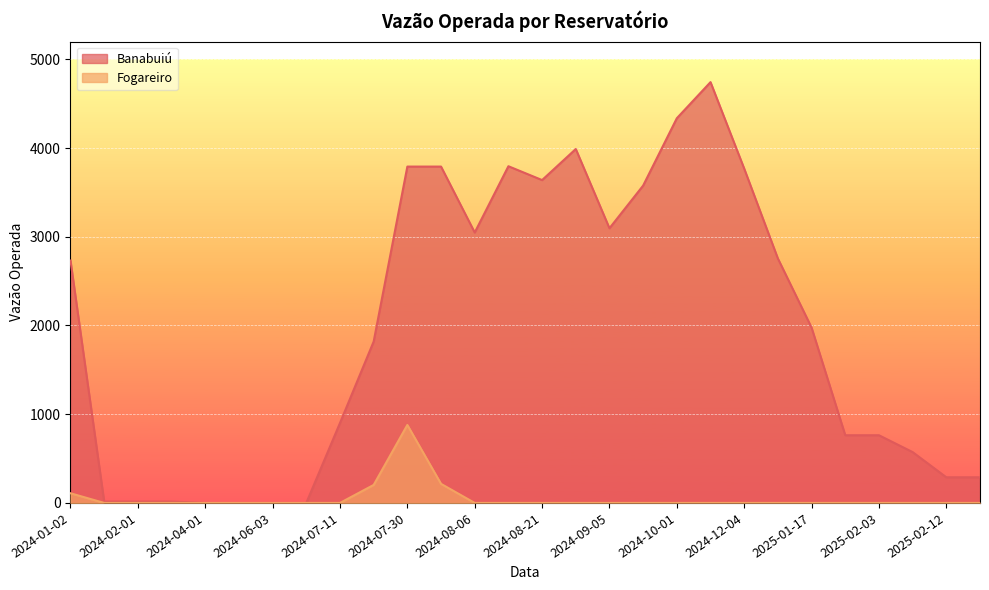

What is the difference between the highest and lowest values at 2024-09-03?

3989